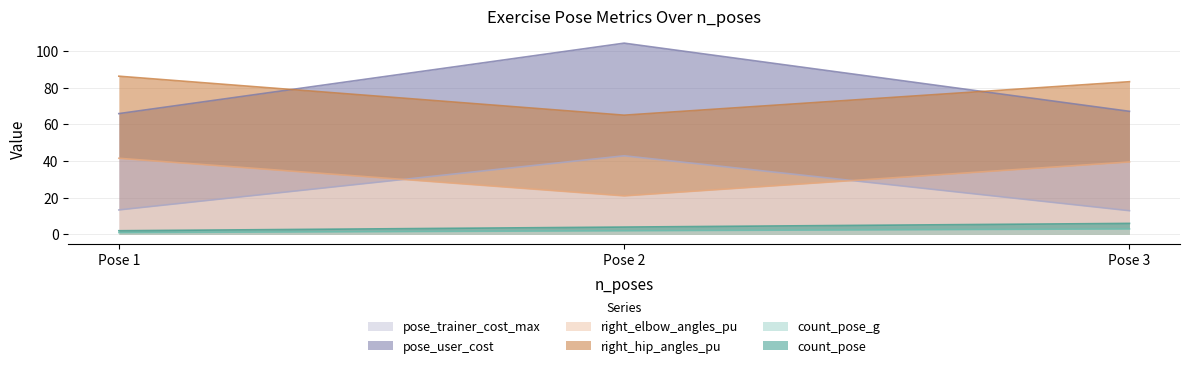

Is it true that right_elbow_angles_pu equals 41.5 at Pose 1?

True